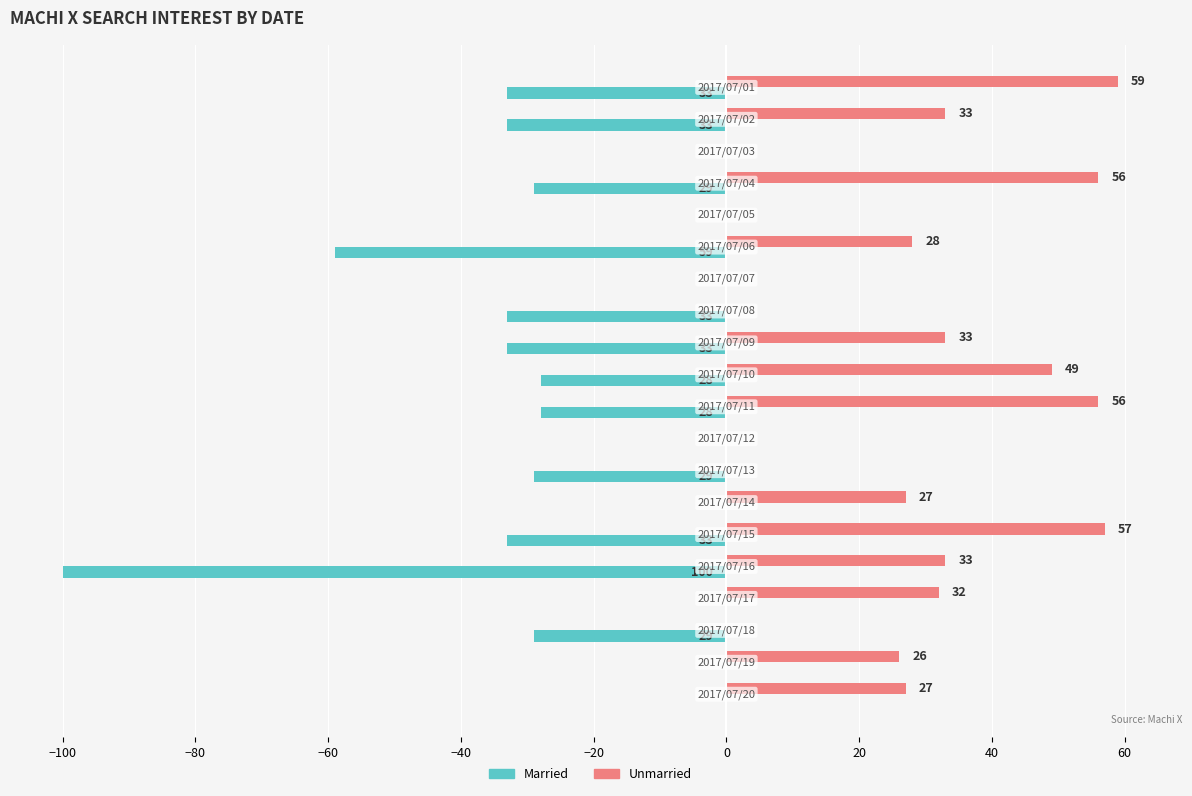

Which series has the largest total across all categories?

Unmarried